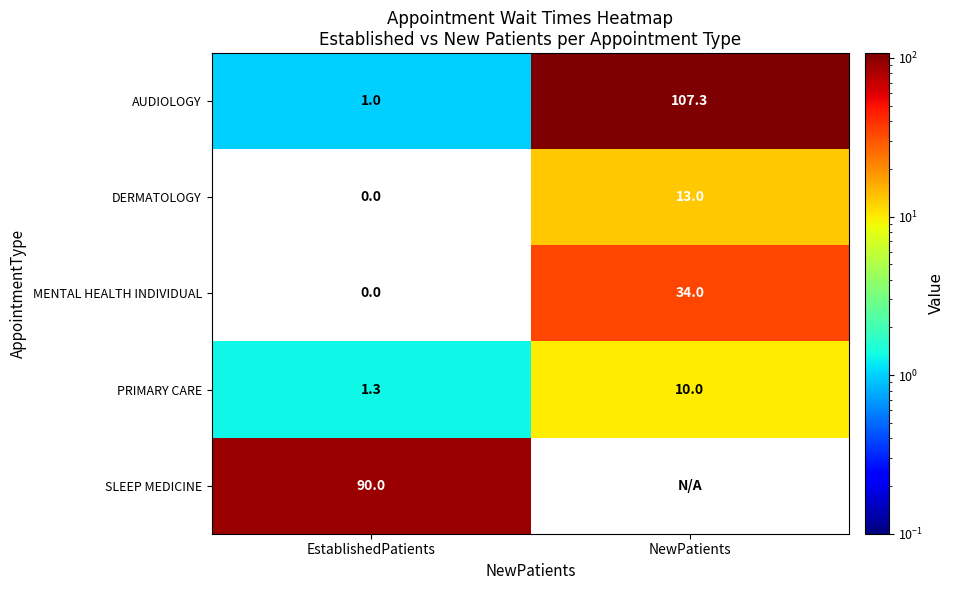

At which category is the sum across all series the highest?

NewPatients